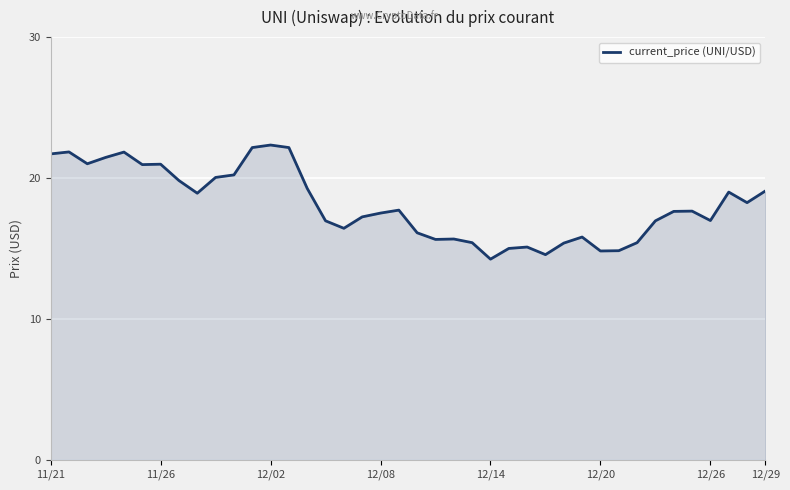

What is the maximum value shown in the chart?

22.3